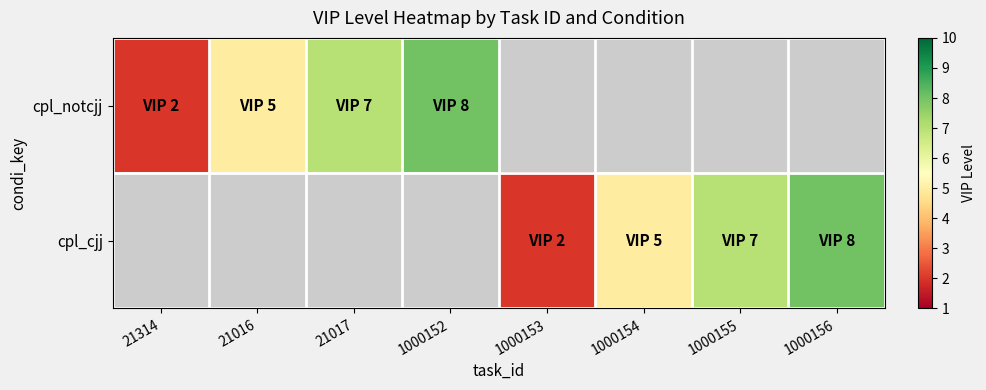

Count the number of data series in this chart.

2